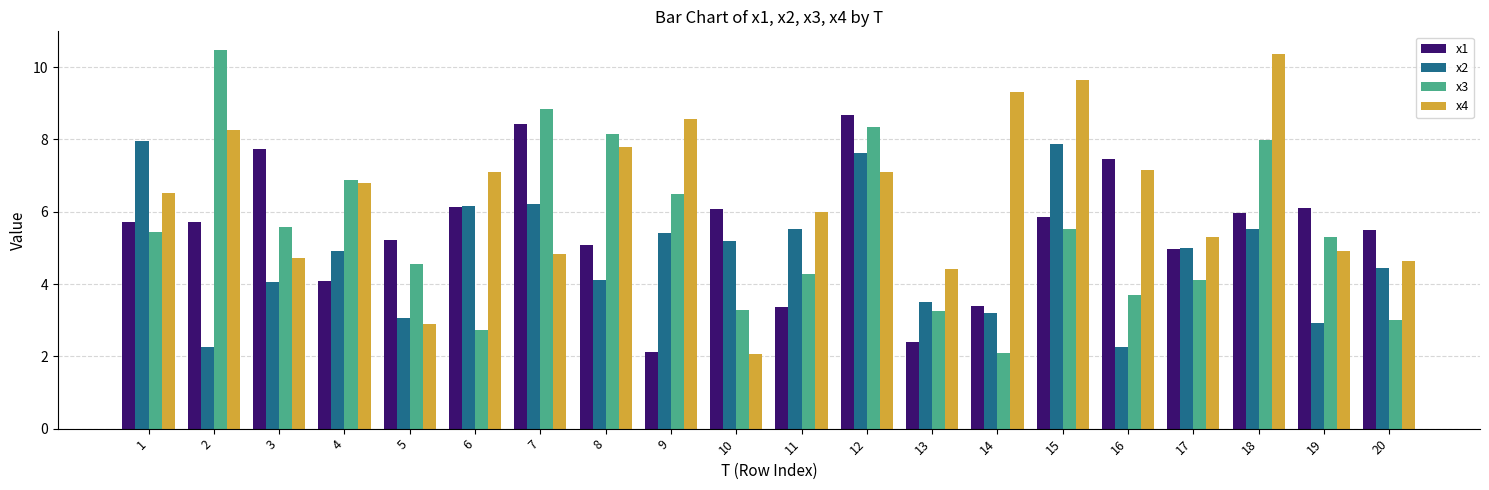

What is the greatest value displayed?

10.5